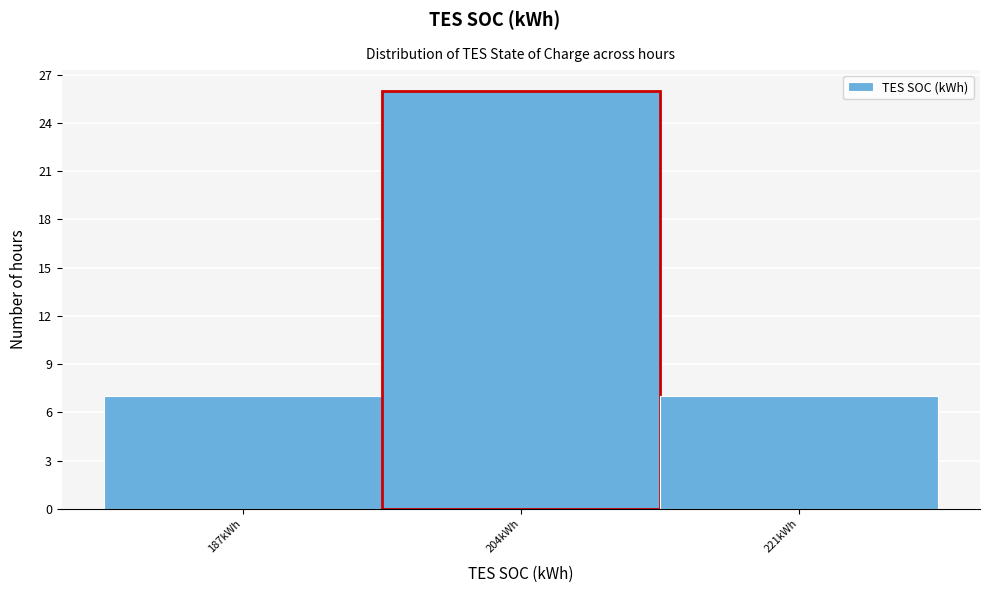

Reading left to right, what are all the values shown in this chart?

187kWh=7	204kWh=26	221kWh=7